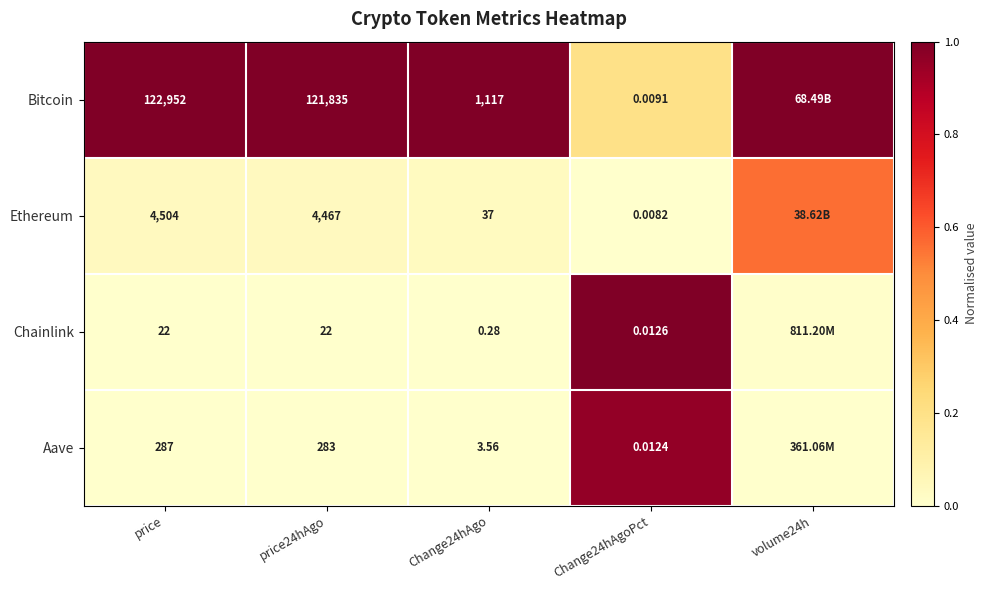

Between price24hAgo and Change24hAgoPct, which series saw the biggest shift?

Bitcoin